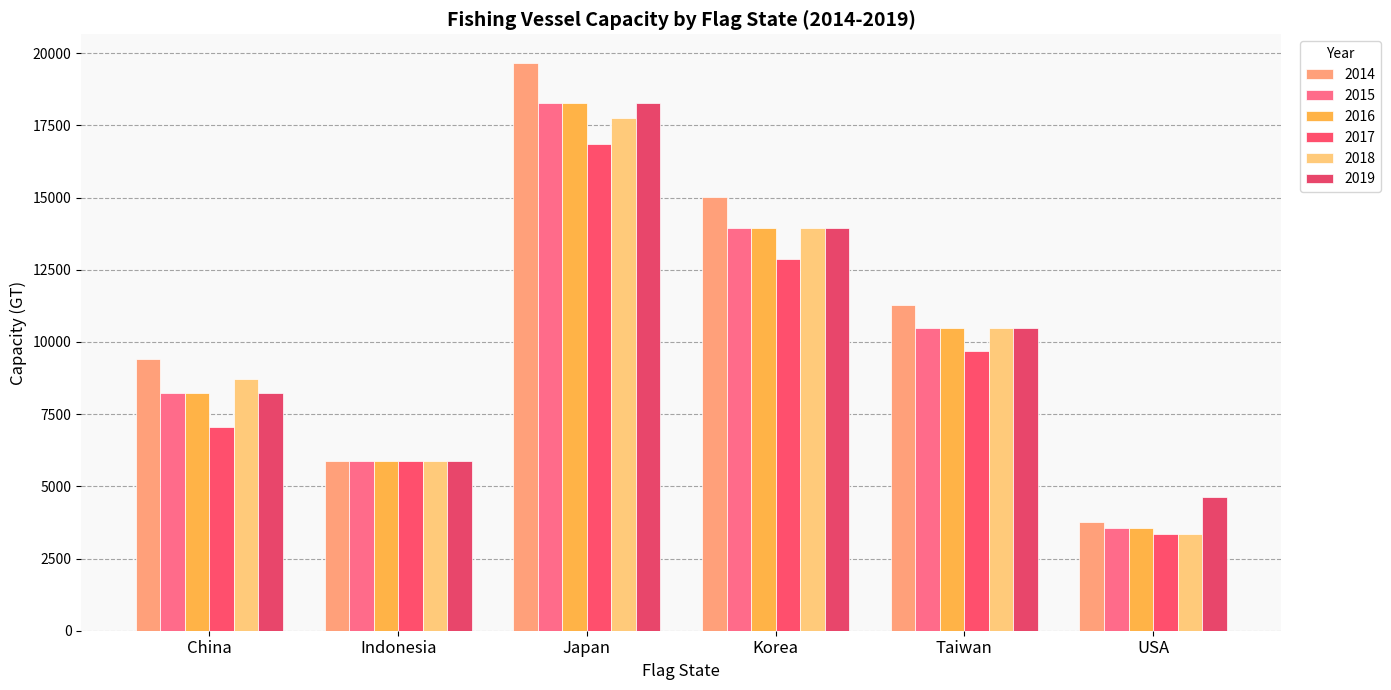

What is the difference between the highest and lowest values at Japan?

2810